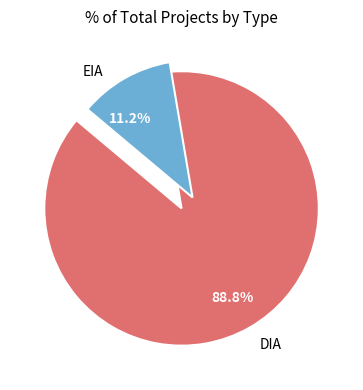

Combined, do DIA and EIA account for over 50%?

Yes